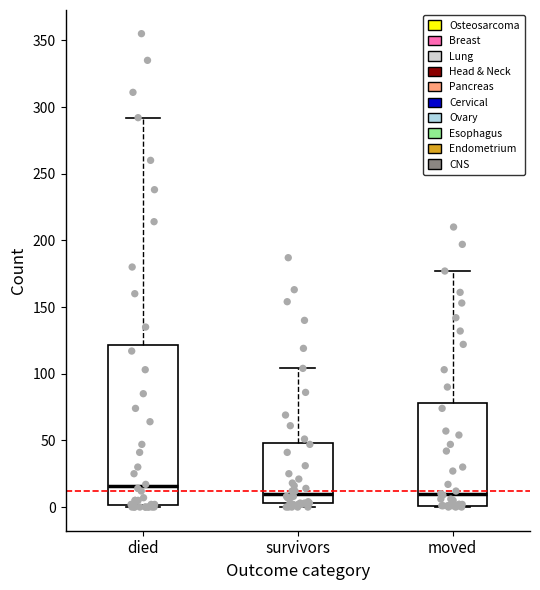

Which box's median line is the highest?

died